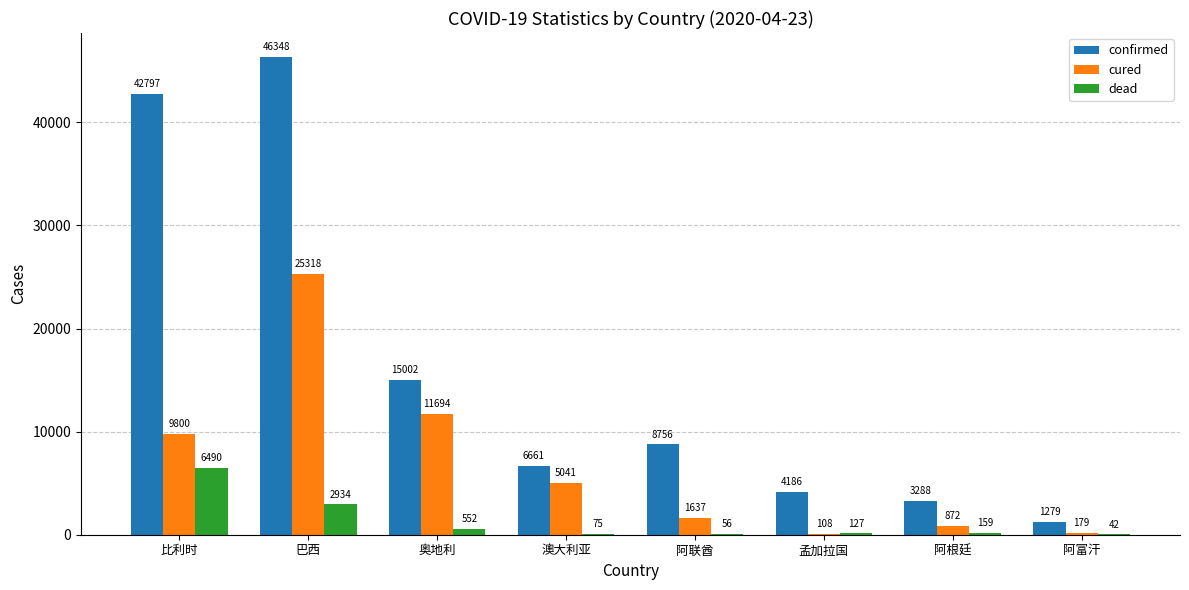

What is the total value across all series at 阿富汗?

1500